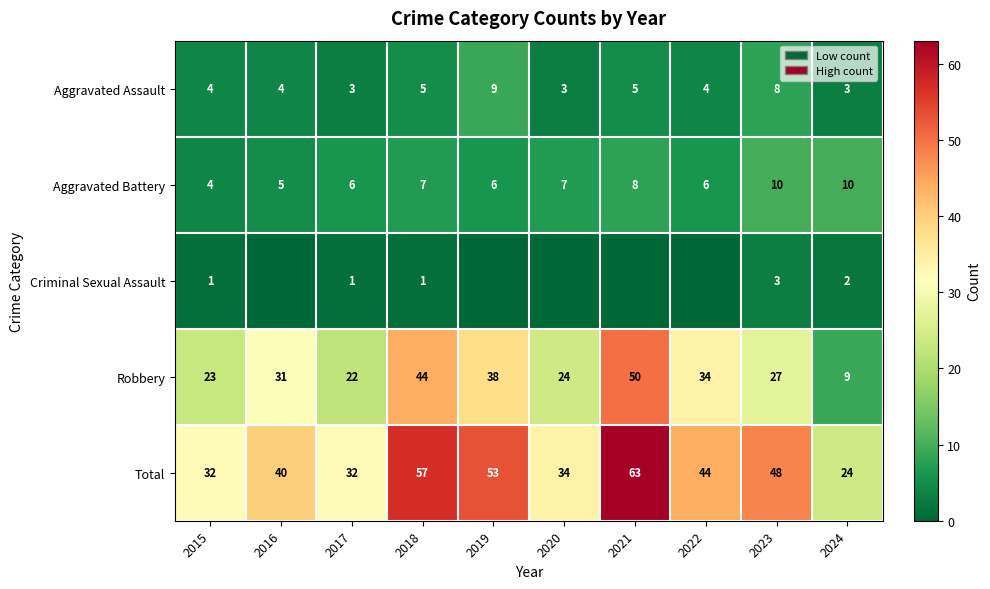

Which series changed the most between 2015 and 2023?

Total